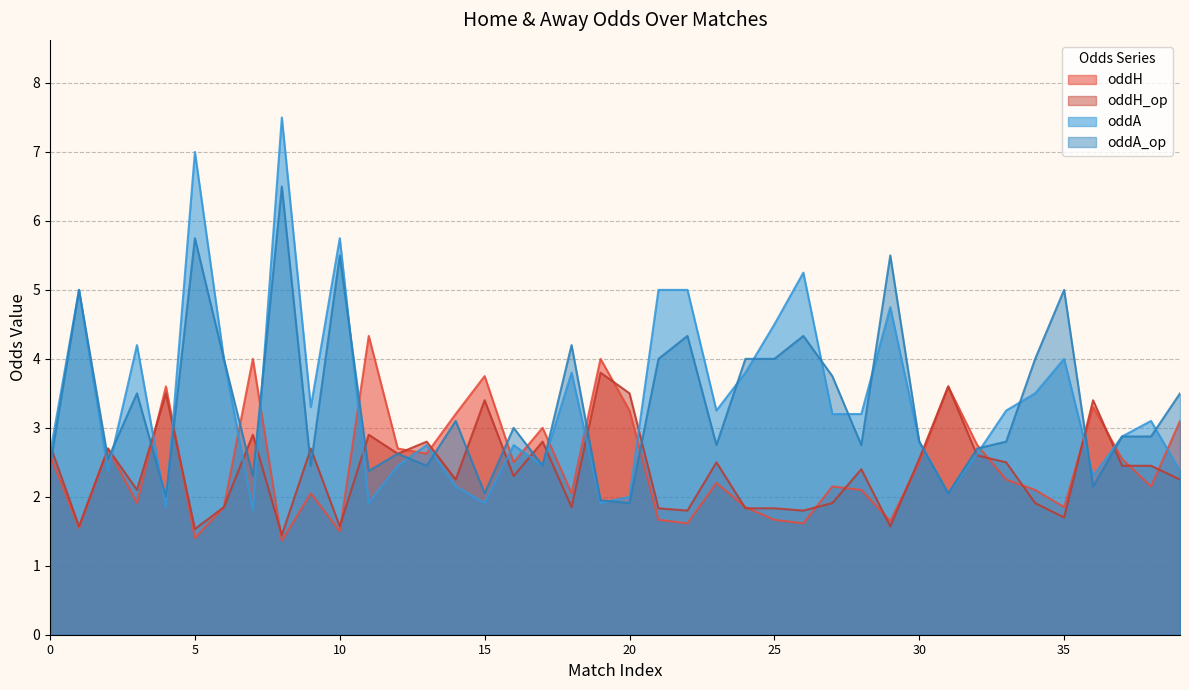

Which has a higher value, 5 or 14?

14